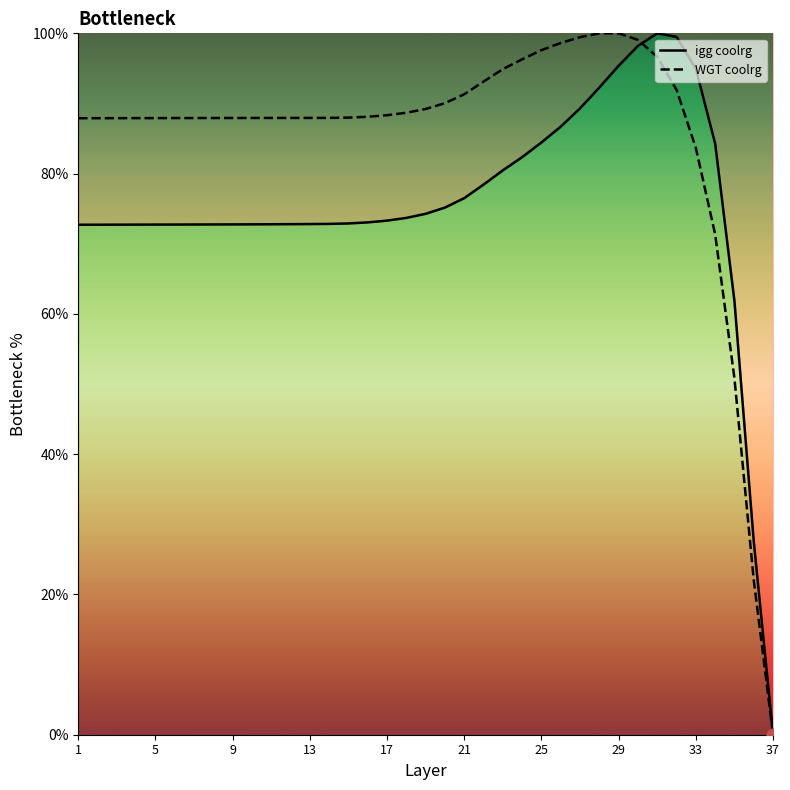

Which series has the widest spread of Y values?

igg coolrg